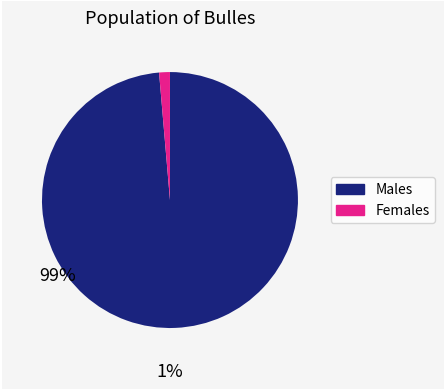

Does any single category account for the majority?

Yes